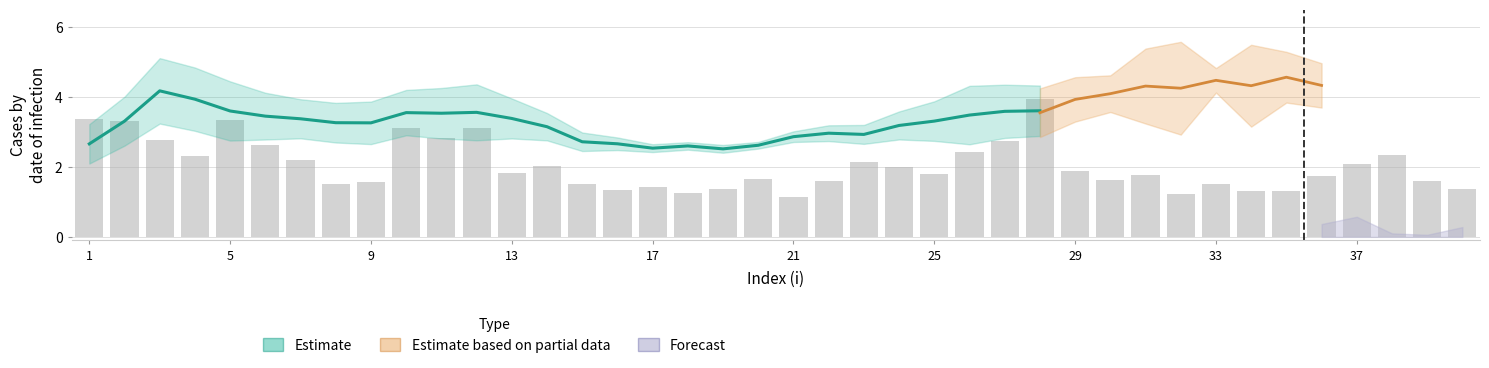

At how many categories does at least one series exceed 1?

40